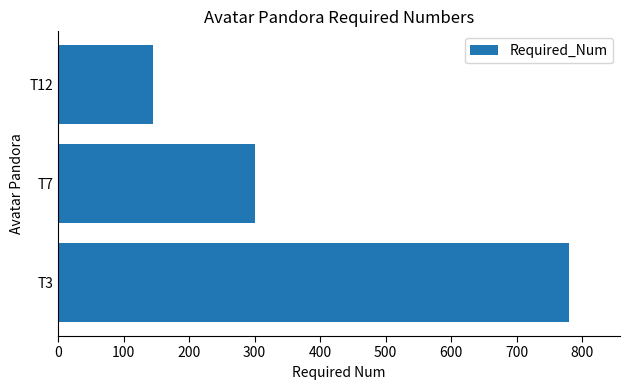

What is the sum of all values?

1225